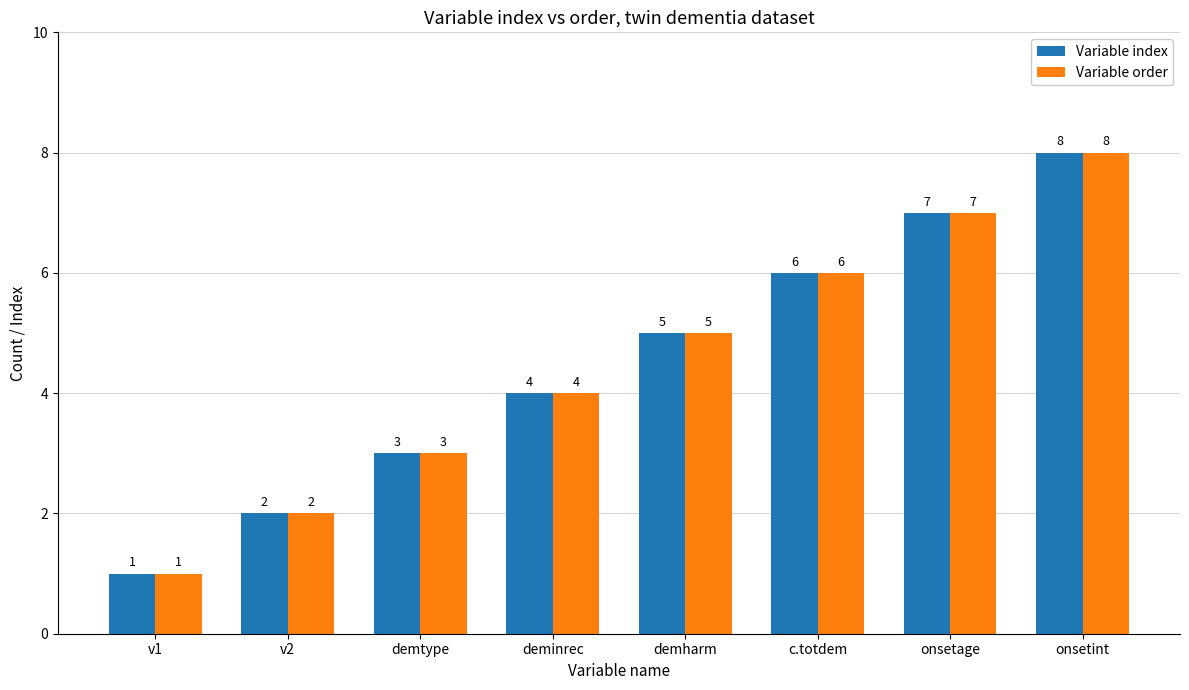

What is the difference between the second highest and second lowest values in the Variable order series?

5